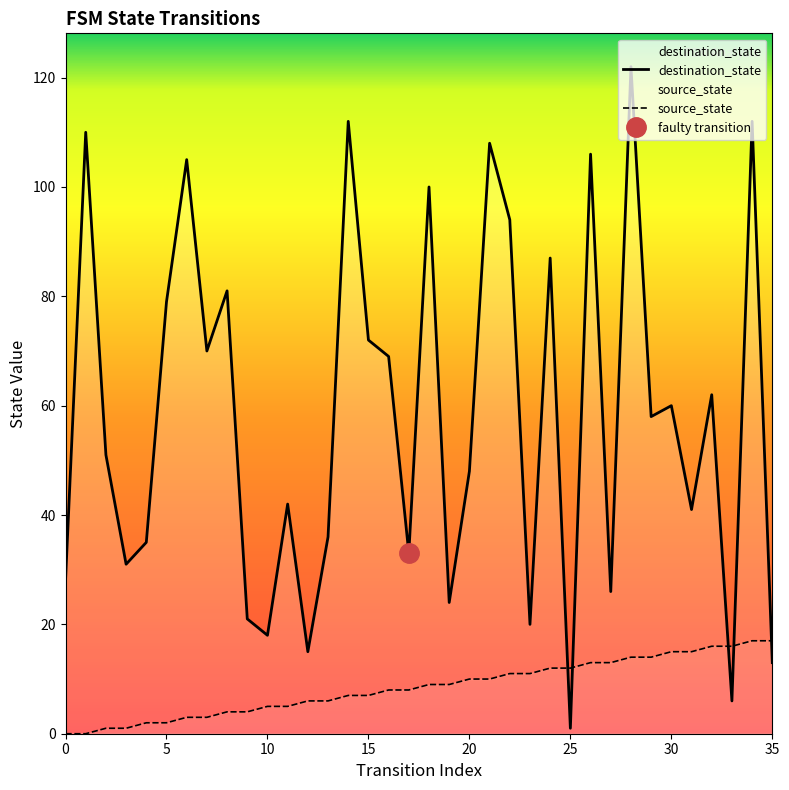

What is the total value across all series at 13?

42